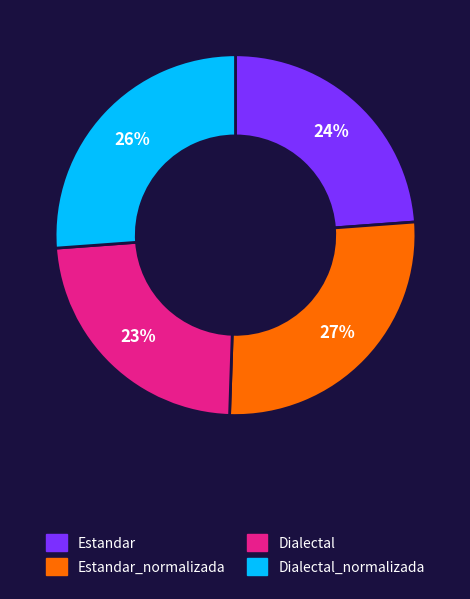

To the nearest percent, what is the average slice percentage?

25%